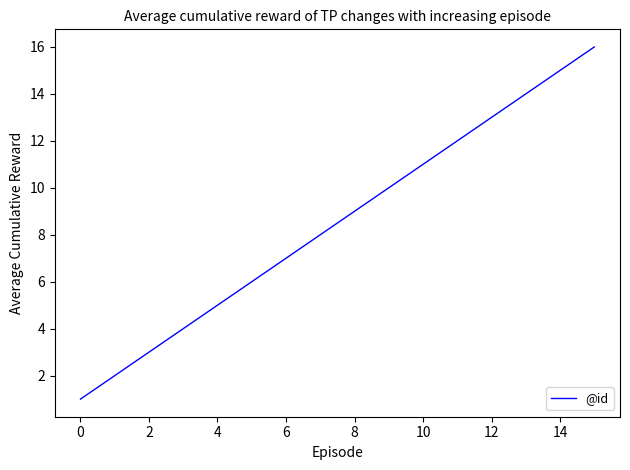

True or false: the data has more than 0 interior local peaks.

False